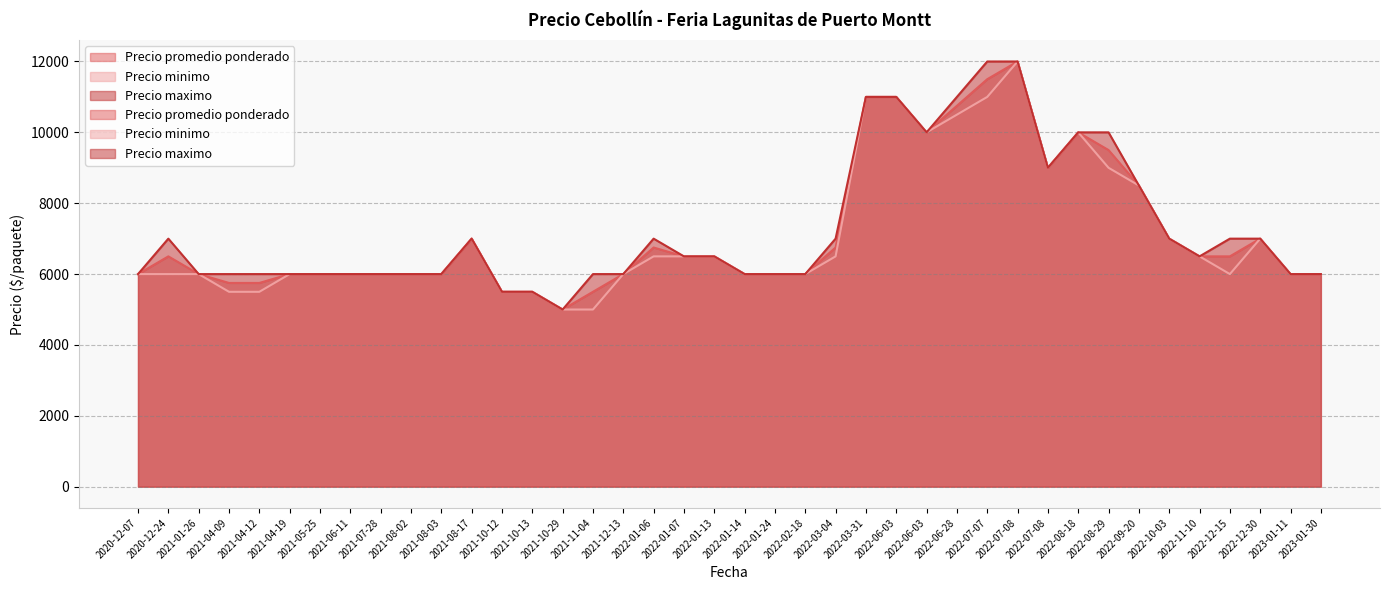

True or false: Precio maximo has more than 1 points higher than both neighbors.

True